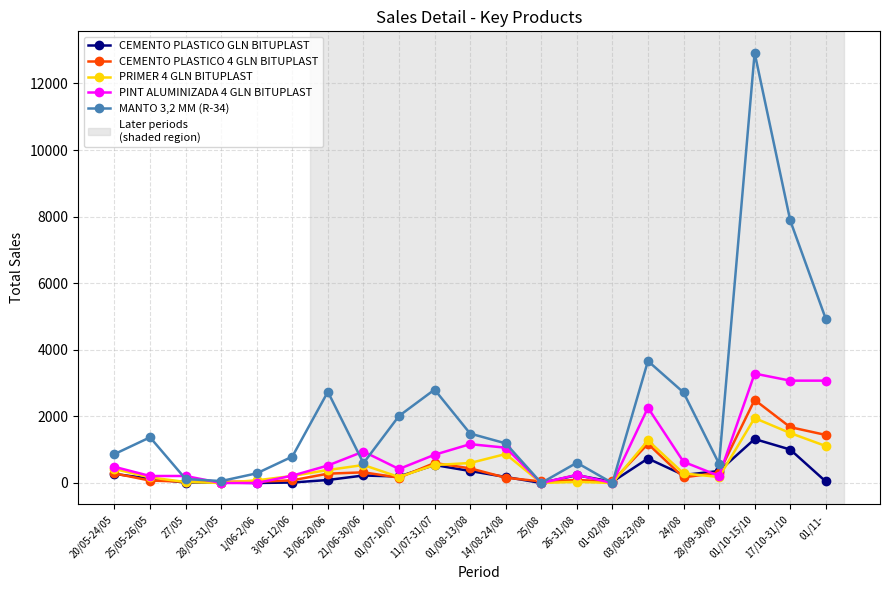

What is the maximum value shown in the chart?

12920